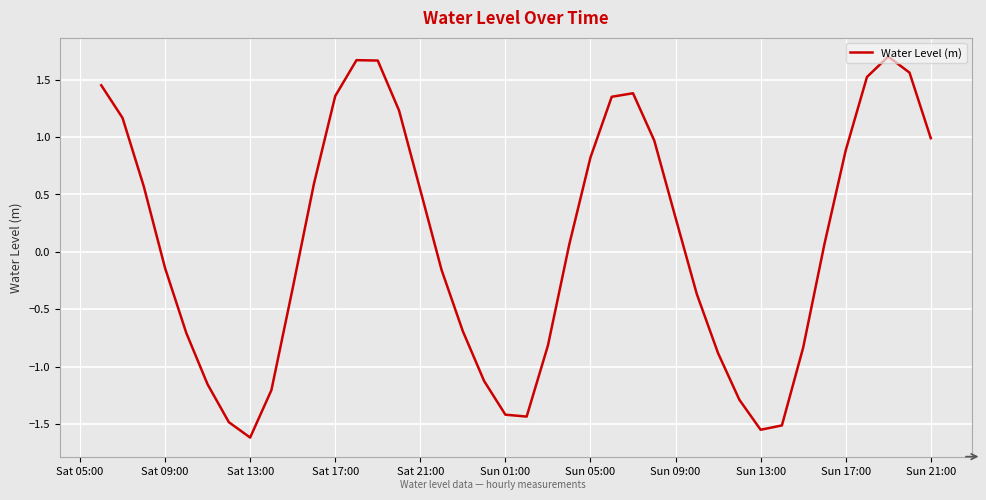

How many interior local valleys (lower than both neighbors) does the data have?

3